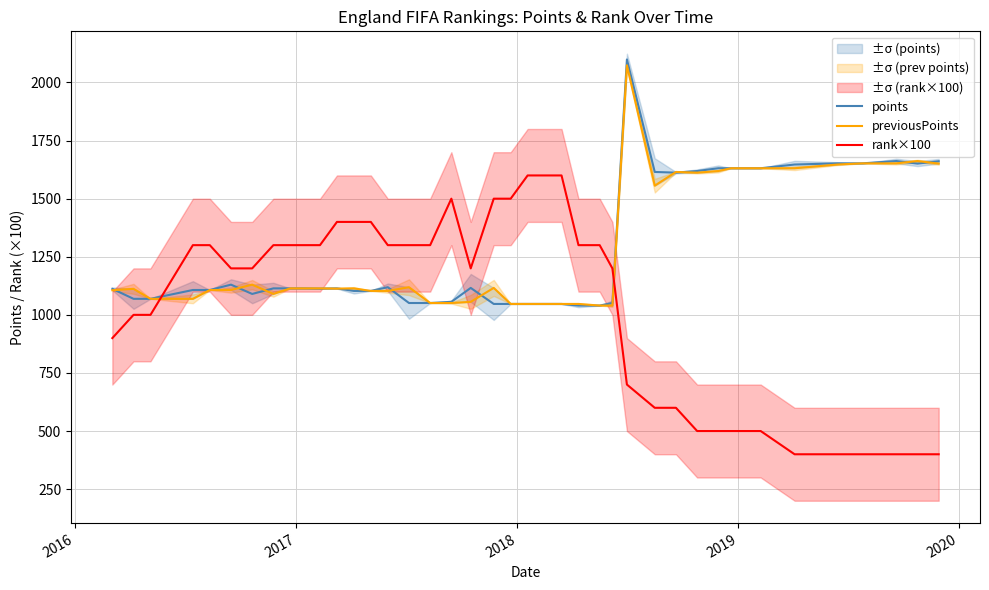

Which series ends up on top after the final intersection of rank×100 and points?

points